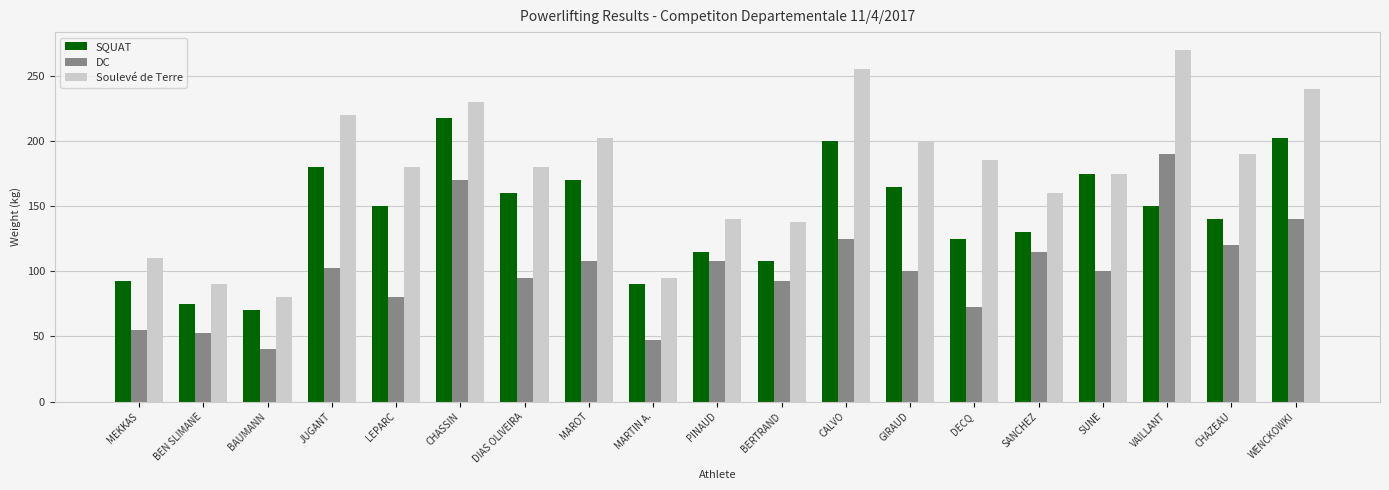

What is the label of the 16th bar from the right?

JUGANT